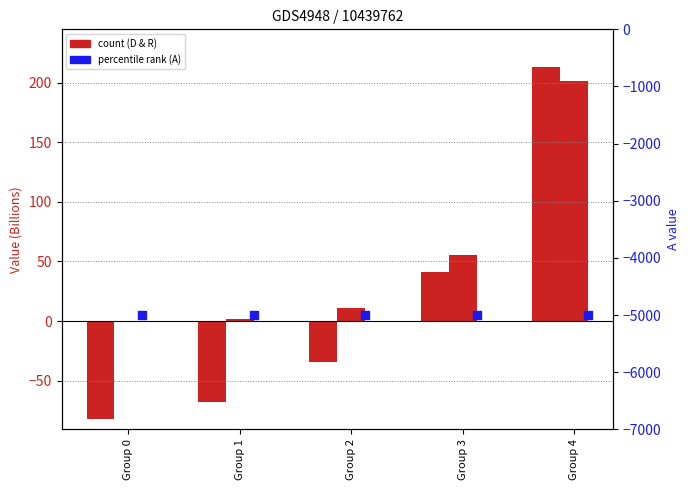

Which series has the widest spread of Y values?

D